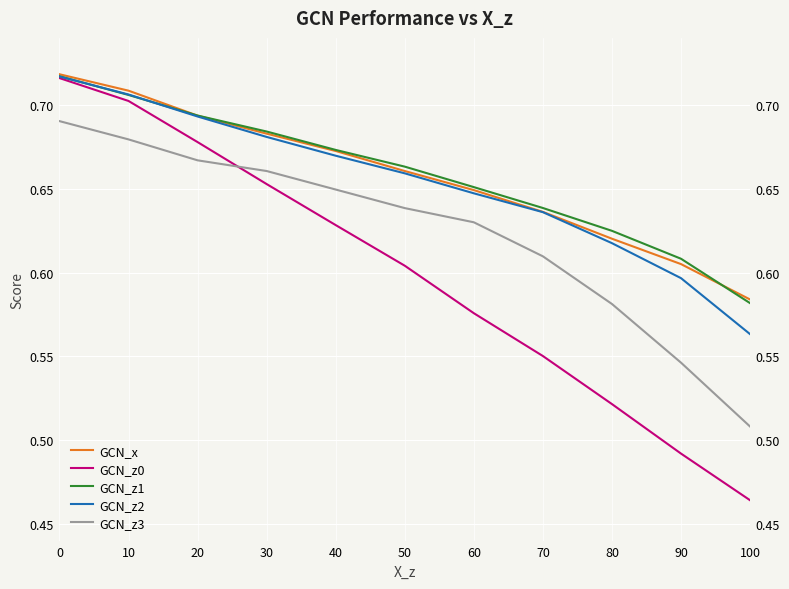

How many times do GCN_z1 and GCN_x cross each other?

2